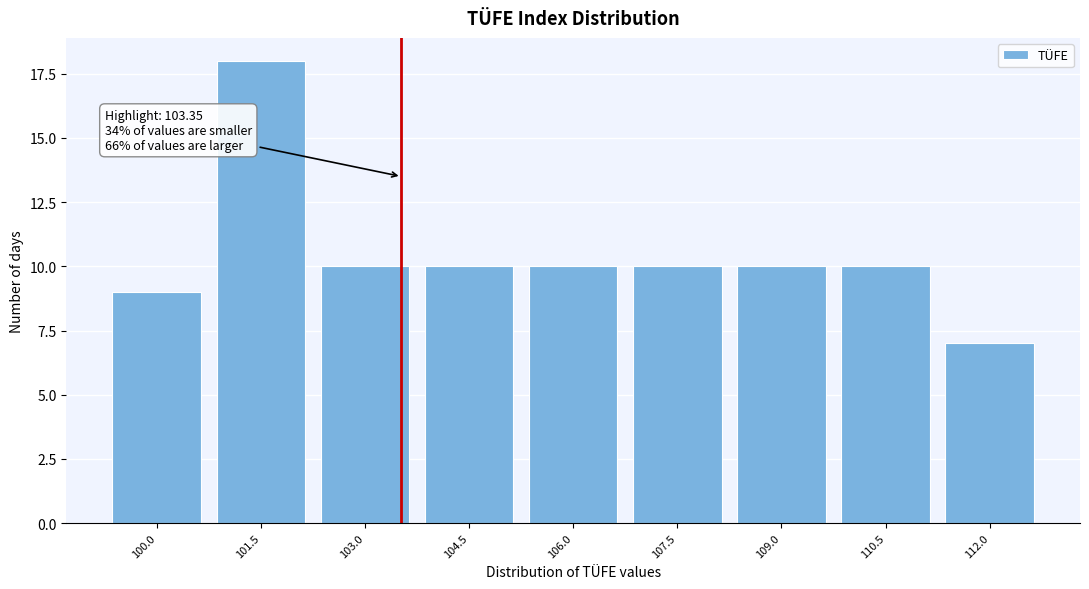

Reading right to left, list all the values displayed in this chart.

112.0=7	110.5=10	109.0=10	107.5=10	106.0=10	104.5=10	103.0=10	101.5=18	100.0=9